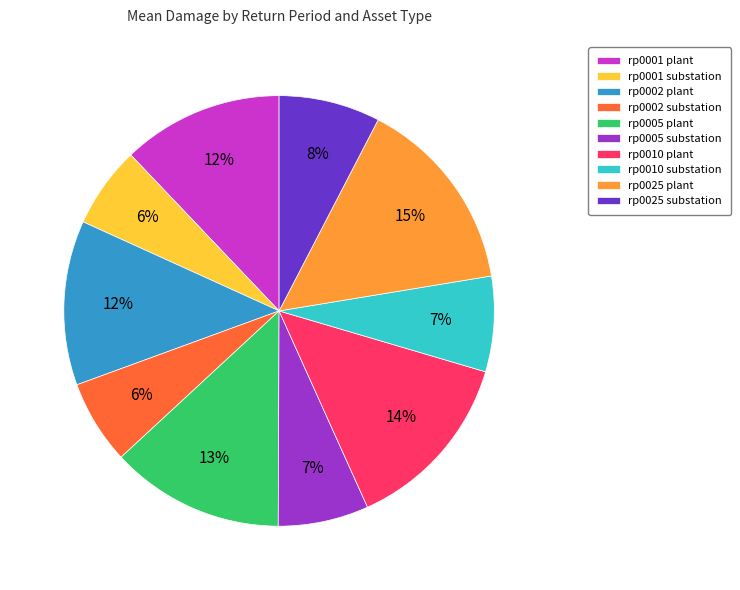

How many slices are in this pie chart?

10